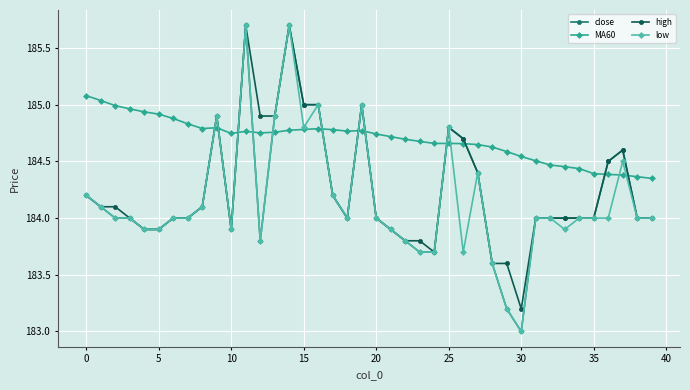

Which series has the largest total across all categories?

MA60